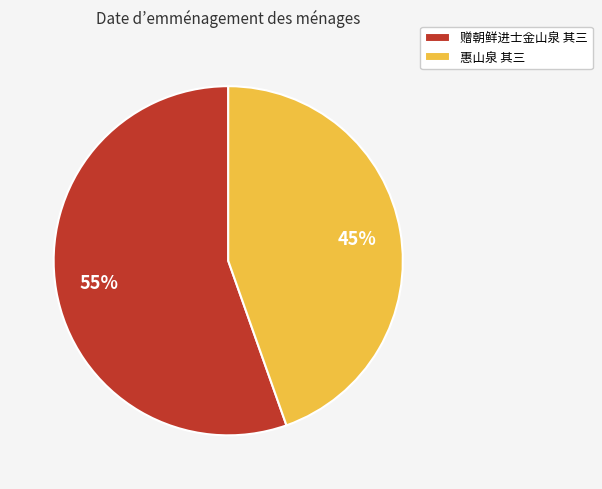

Which category has the smallest portion of the pie?

惠山泉 其三